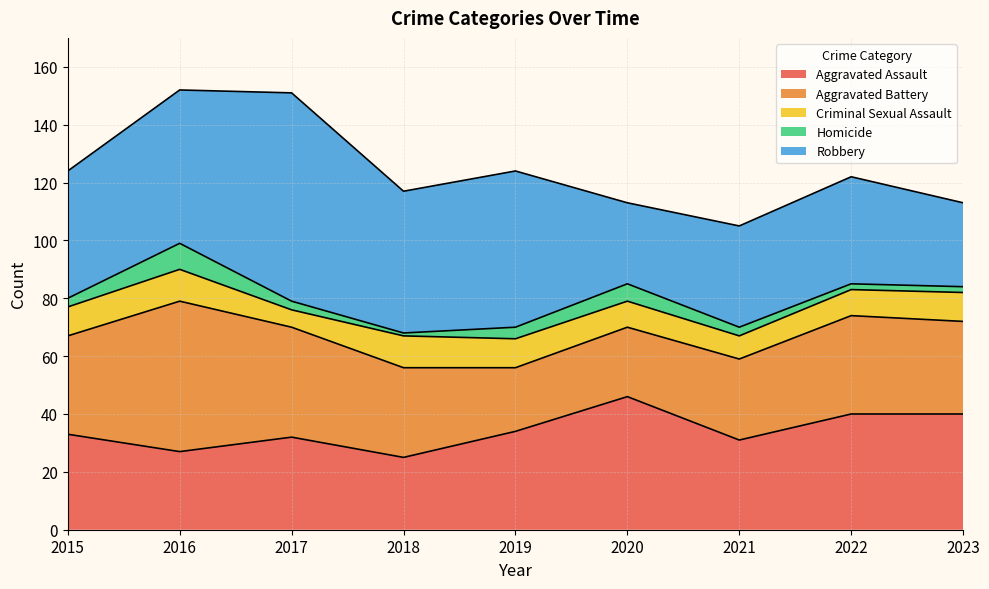

The Homicide series shows 3 at 2017. True or false?

True